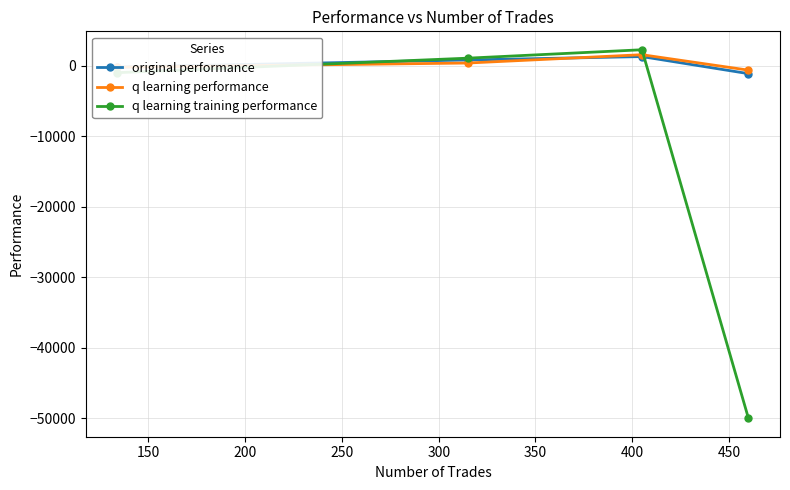

What is the maximum value for q learning training performance?

2285.8